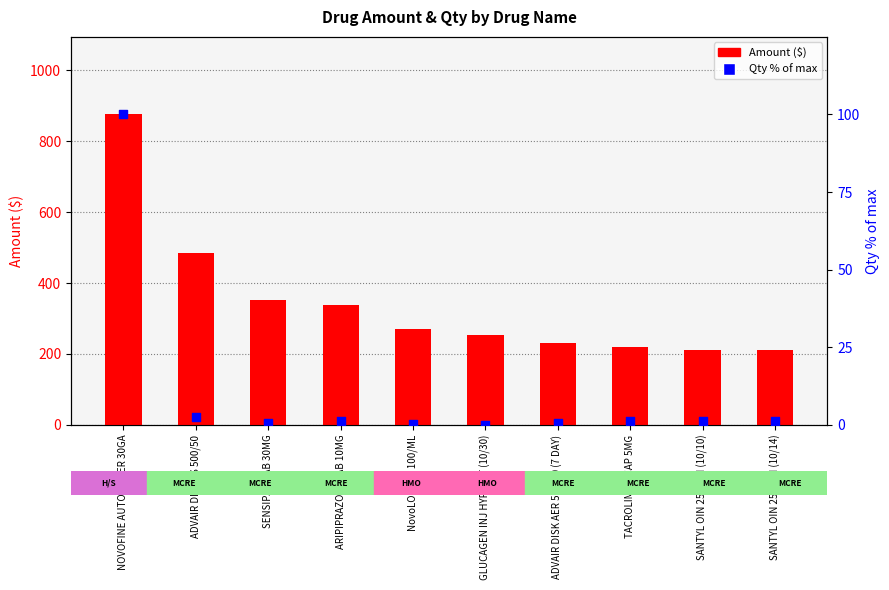

Which series has the widest spread of Y values?

Amount ($)